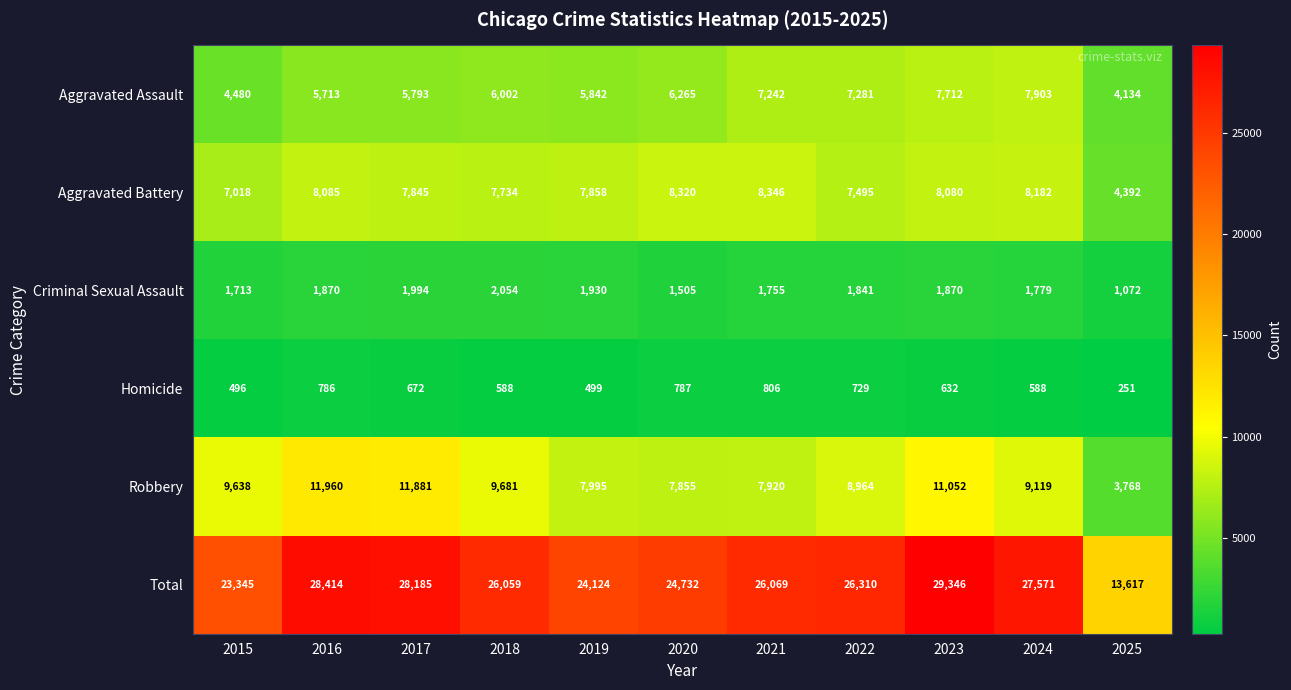

What is the minimum value shown in the chart?

251